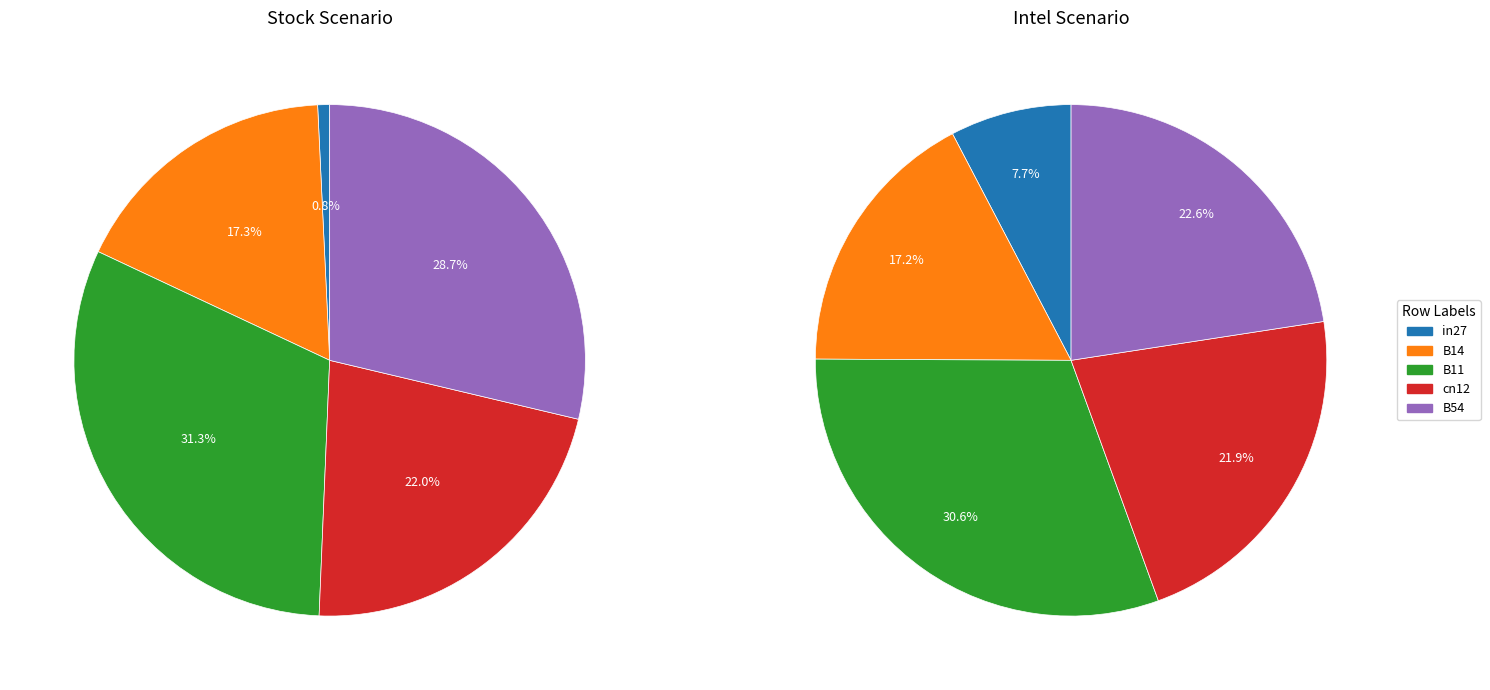

Is there any slice that represents more than half of the pie?

No